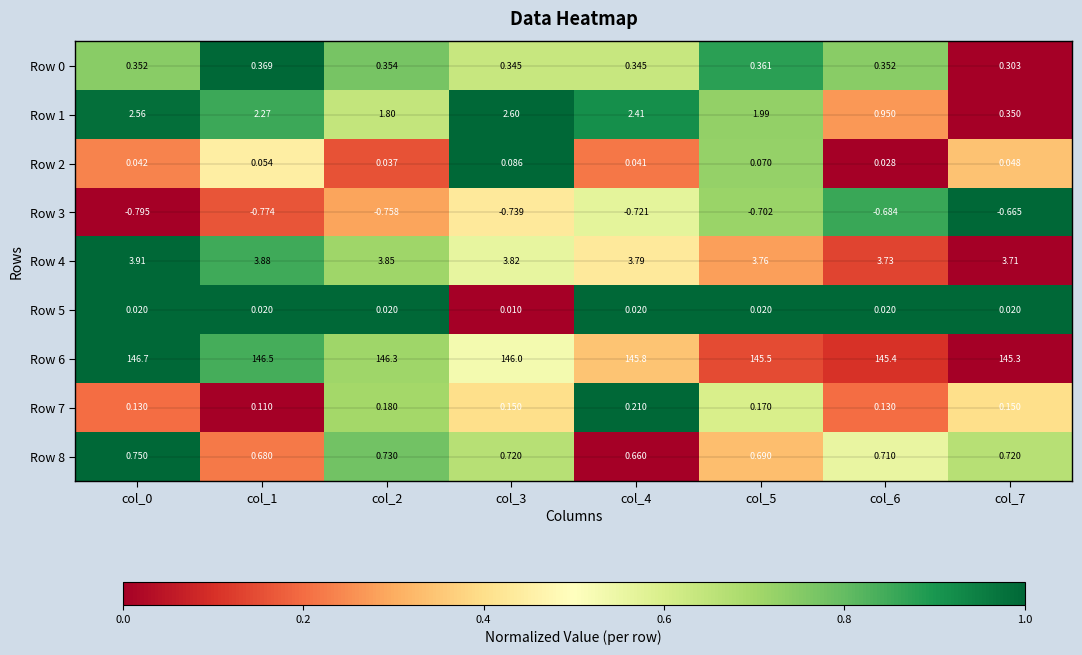

Is the value of Row 2 at col_4 greater than the value of Row 4 at col_2?

No